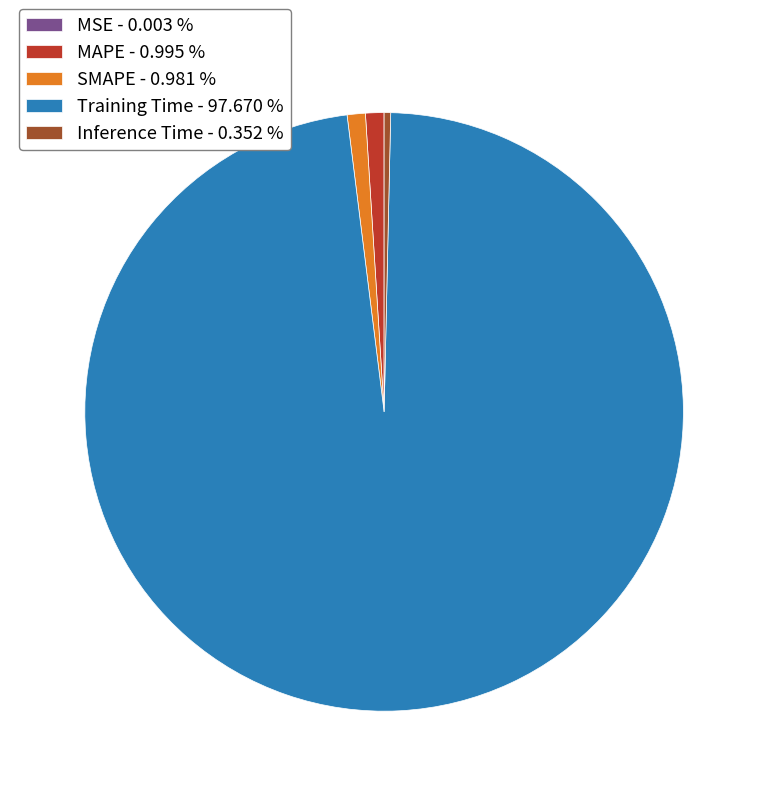

The Inference Time slice represents 0% of the pie. True or false?

True